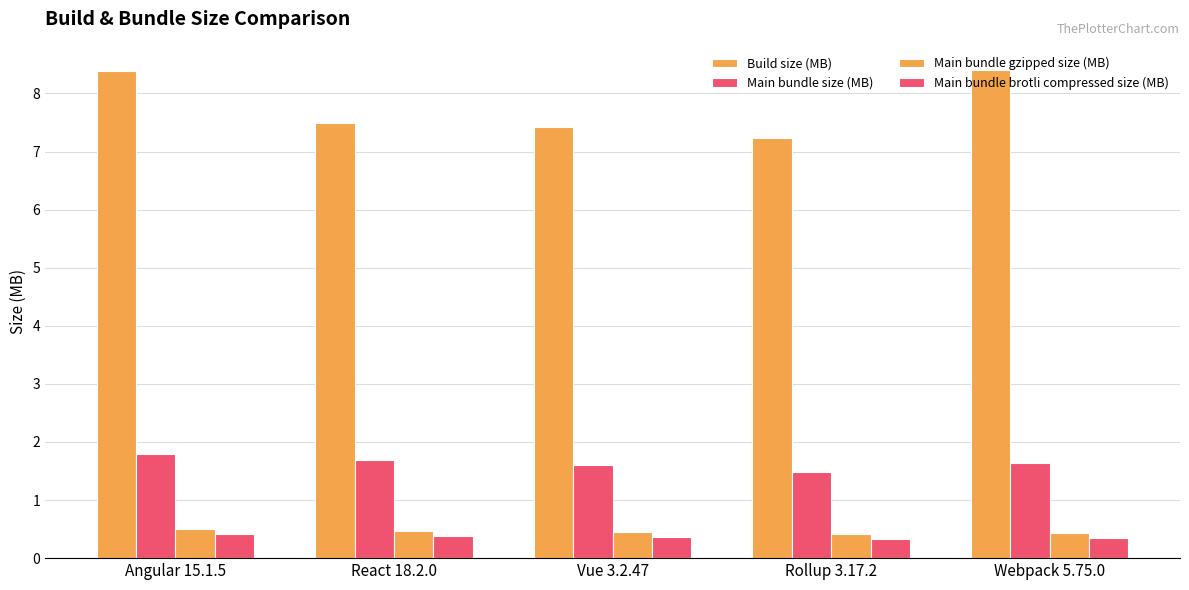

Rank the series by their maximum value, from lowest to highest.

Main bundle brotli compressed size (MB), Main bundle gzipped size (MB), Main bundle size (MB), Build size (MB)